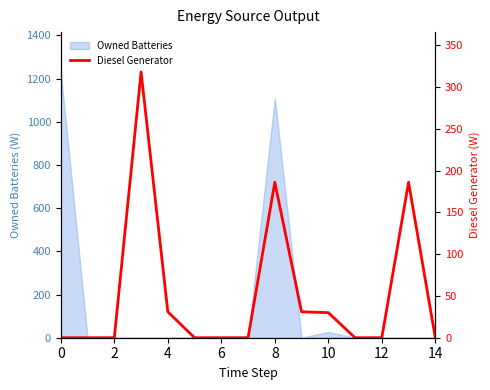

True or false: the data shows 31 at 9.

True